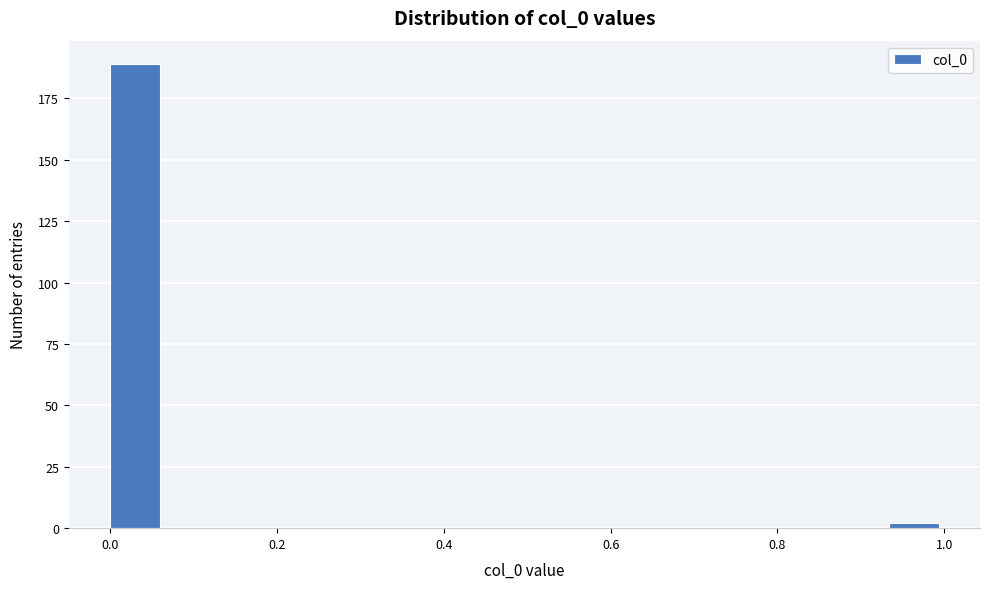

Around what value on the x-axis is the tallest bar? Give the approximate position of its centre, as read against the axis.

0.04